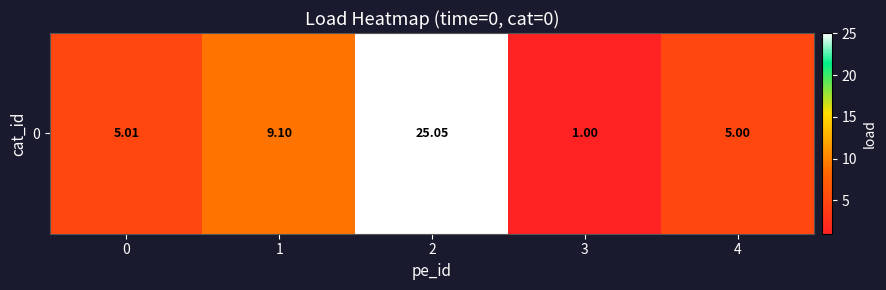

Which label corresponds to the largest value in the chart?

2